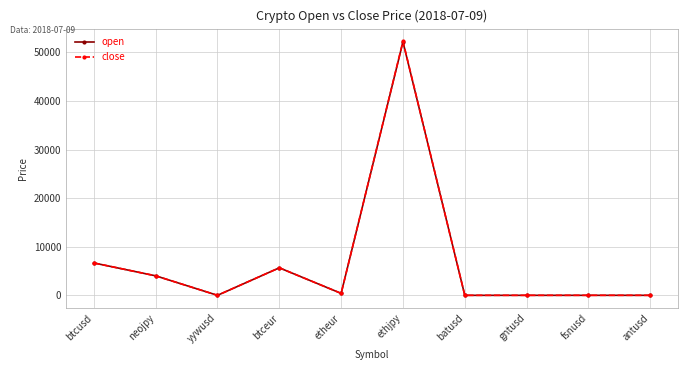

True or false: open has more than 1 interior local peaks.

True